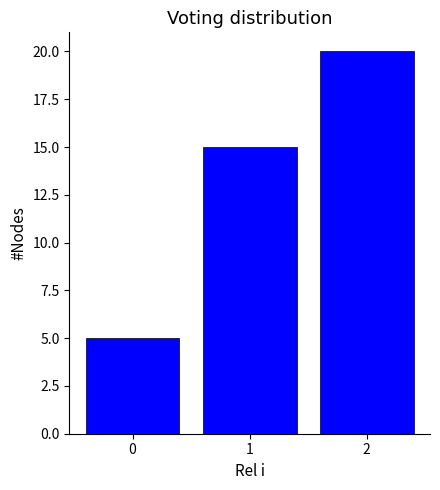

Reading left to right, transcribe this chart: for each bar, give the range it covers on the x-axis and its height. The values are not printed on the chart, so give them approximately, as read against the axis.

-0.5 to 0.5: 5
0.5 to 1.5: 15
1.5 to 2.5: 20